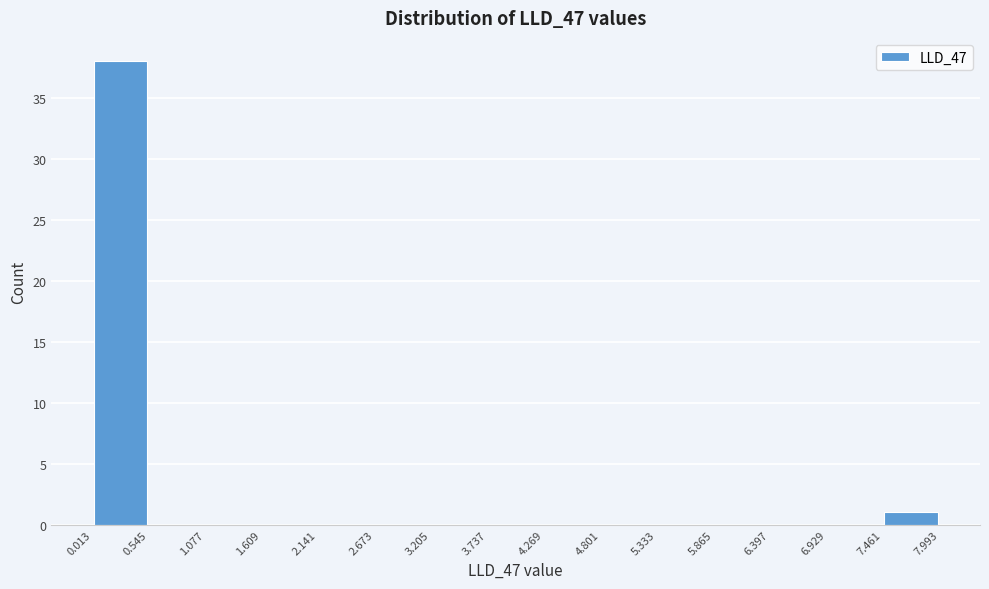

Over which range of the x-axis is the bar tallest?

0.013 to 0.545